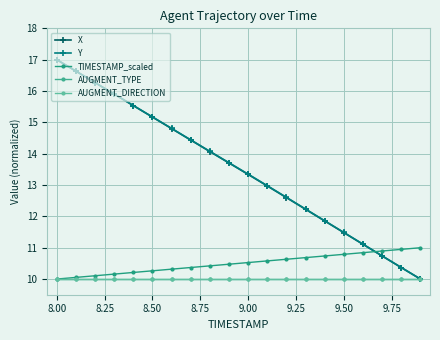

Does the chart have visible grid lines?

Yes